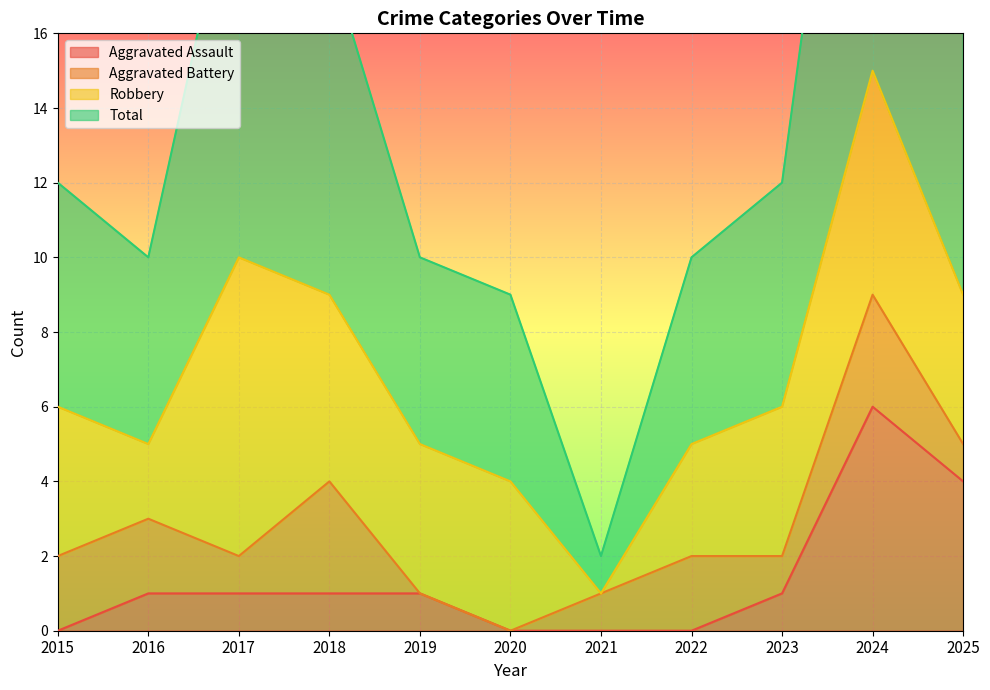

True or false: Aggravated Assault has a value of 1 at 2019.

True